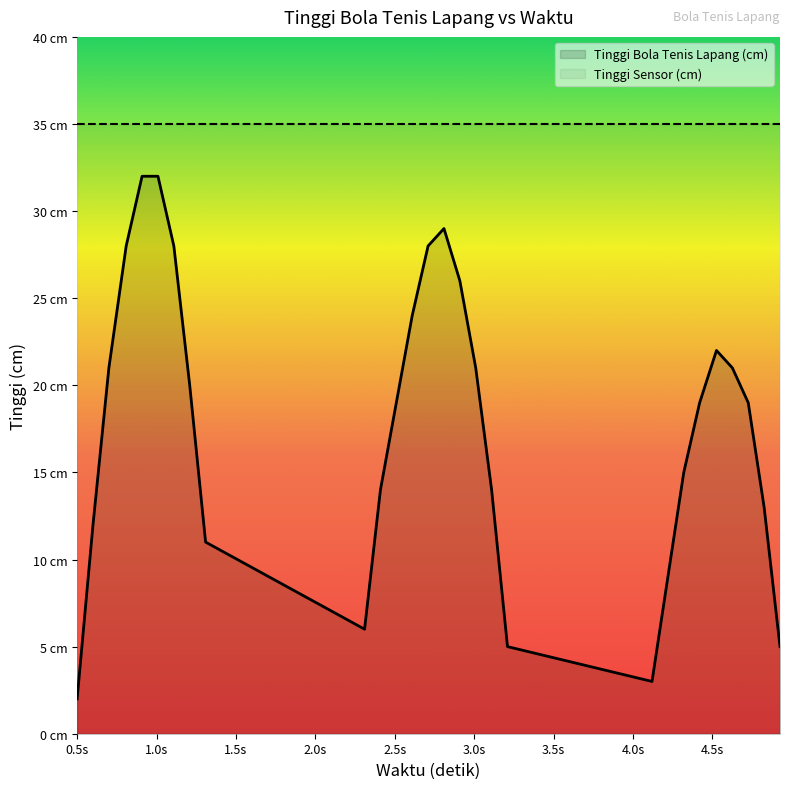

What are all the series names shown in the legend?

Tinggi Bola Tenis Lapang (cm), Tinggi Sensor (cm)